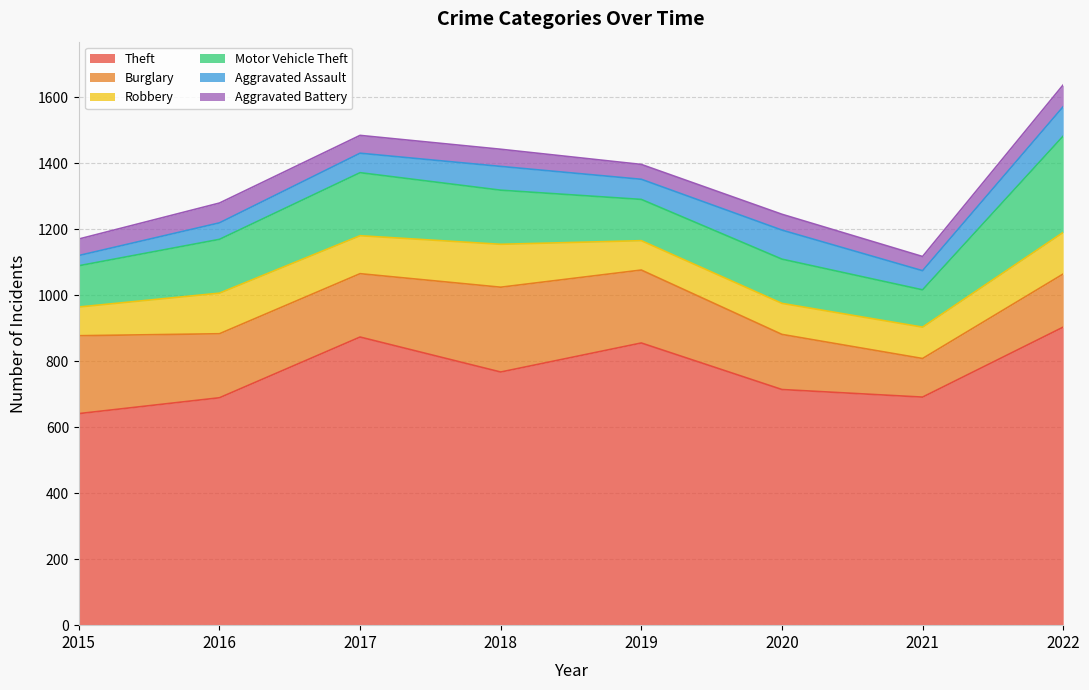

Reading left to right, extract all data points from this chart.

Theft: 641	689	873	767	855	714	691	903
Burglary: 236	194	192	257	221	167	117	161
Robbery: 87	123	115	130	89	94	95	126
Motor Vehicle Theft: 125	163	191	164	125	134	113	292
Aggravated Assault: 31	50	59	72	61	88	58	89
Aggravated Battery: 50	60	54	52	45	48	43	66